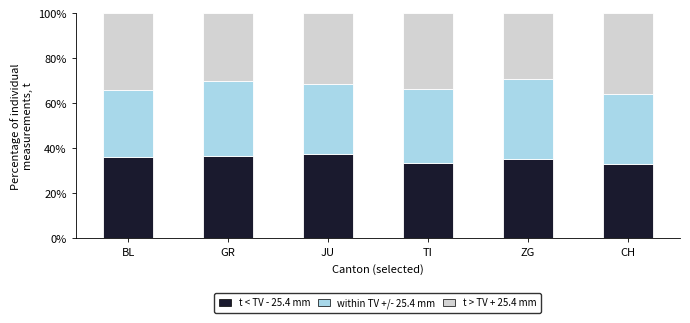

What is the sum of the t < TV - 25.4 mm values at GR and BL?

72.7